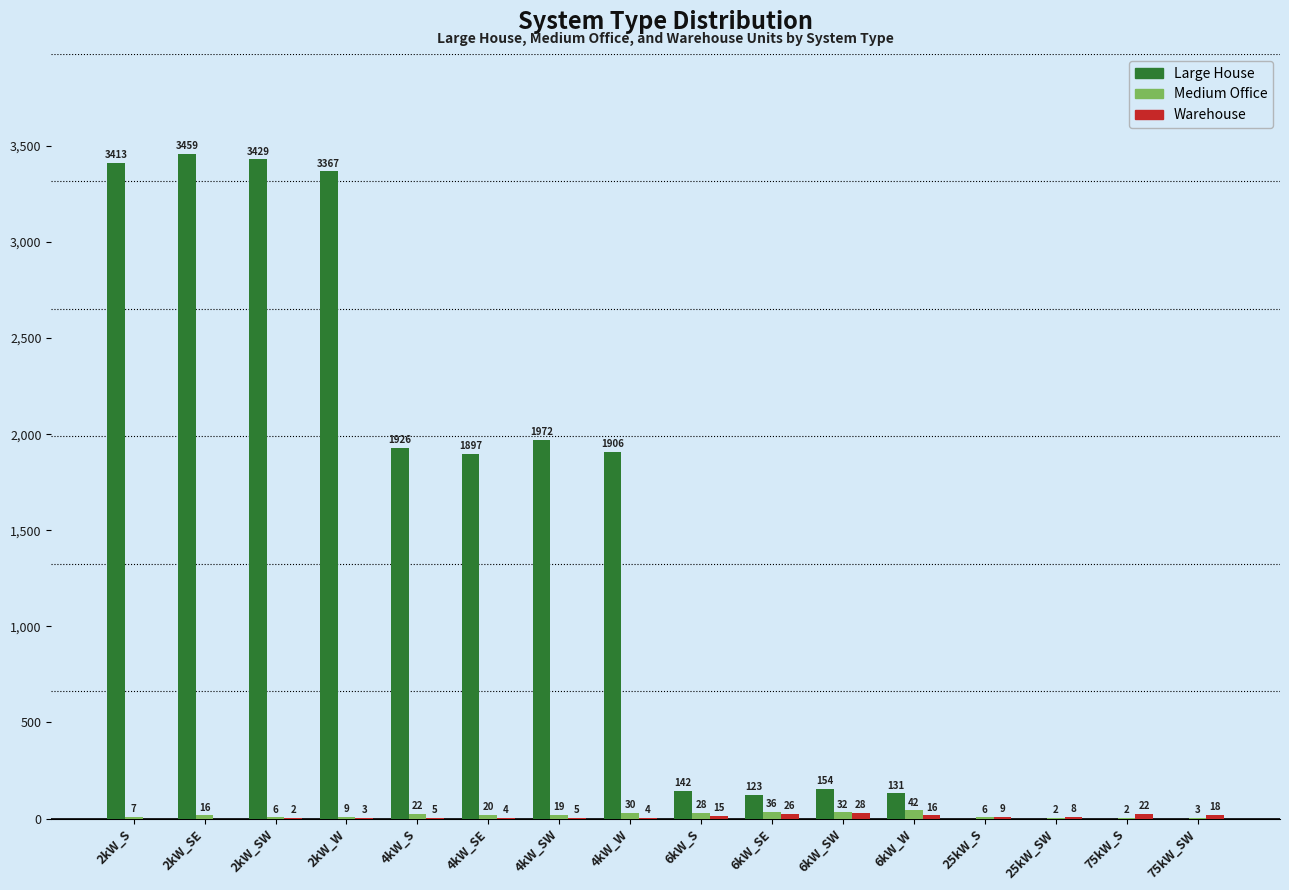

Which series has the largest total across all categories?

Large House